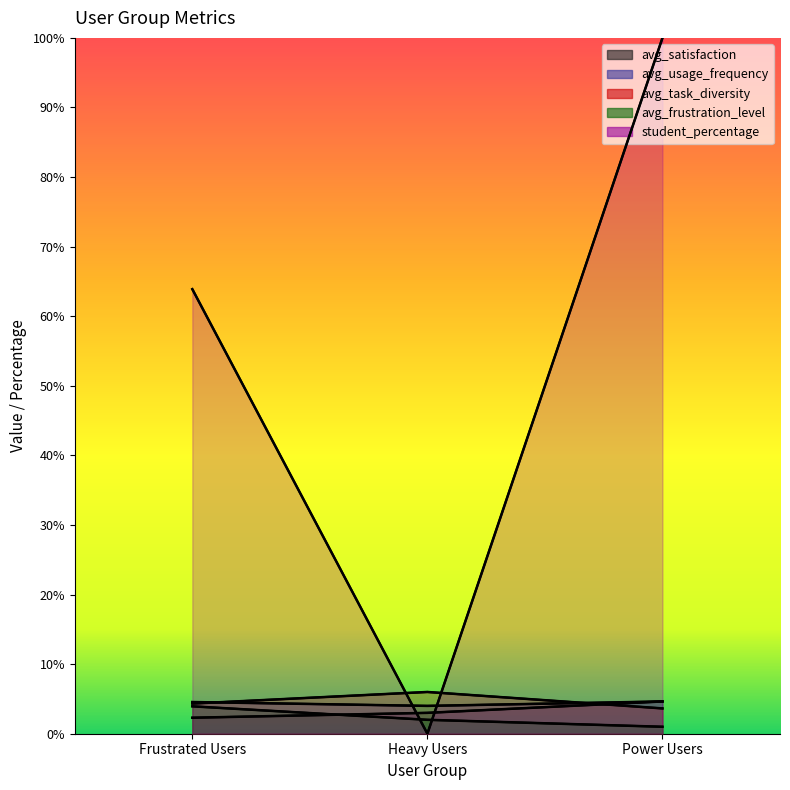

How many avg_satisfaction values are between 2 and 4?

2